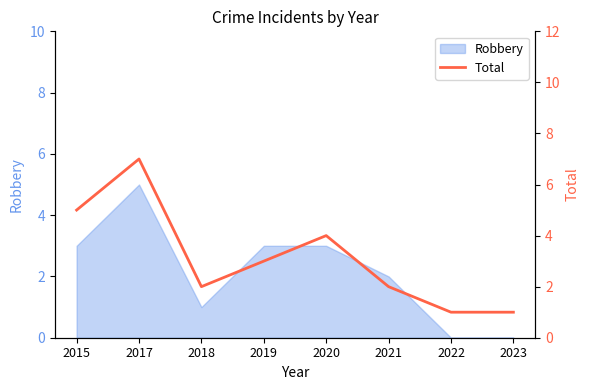

What is the change in value from 2017 to 2020?

-3